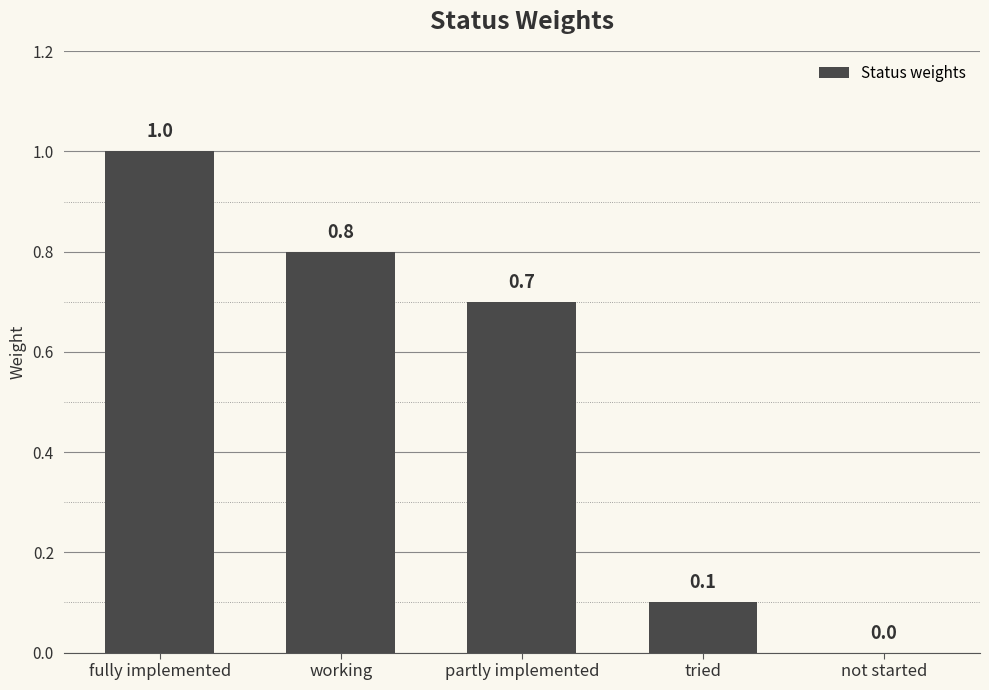

What is the approximate value at tried?

0.1